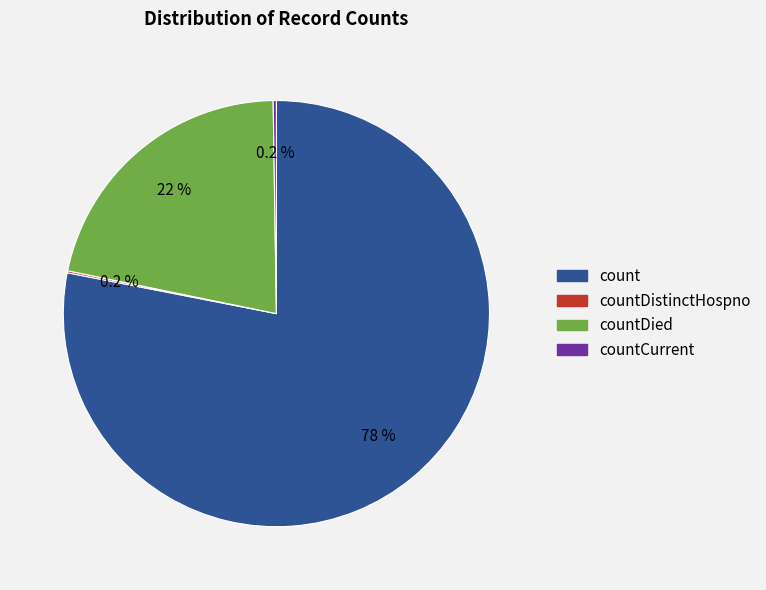

Which category has the biggest portion of the pie?

count